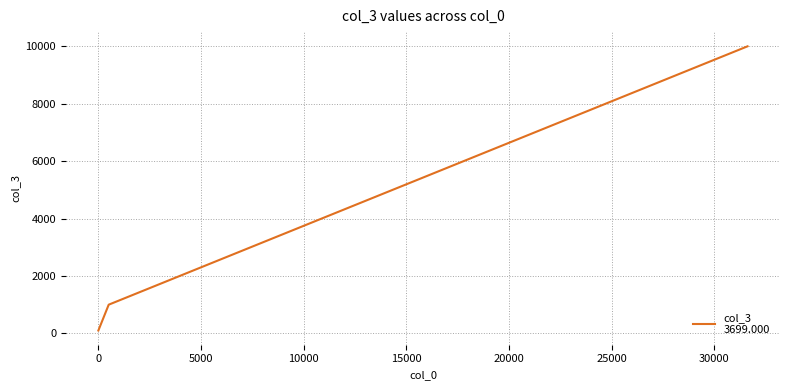

What is the maximum value shown in the chart?

9999